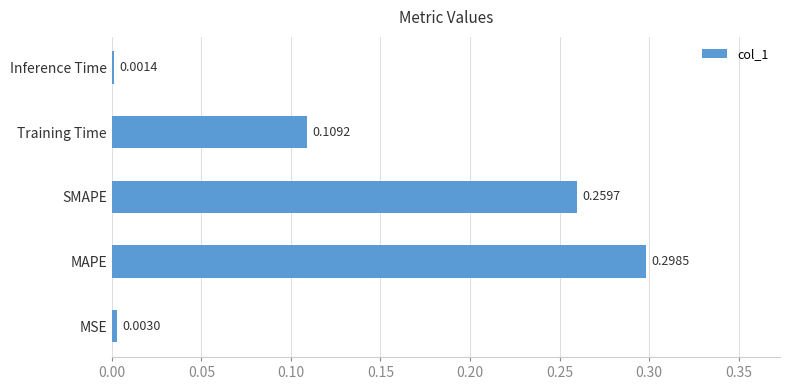

What is the change in value from MAPE to Inference Time?

-0.3